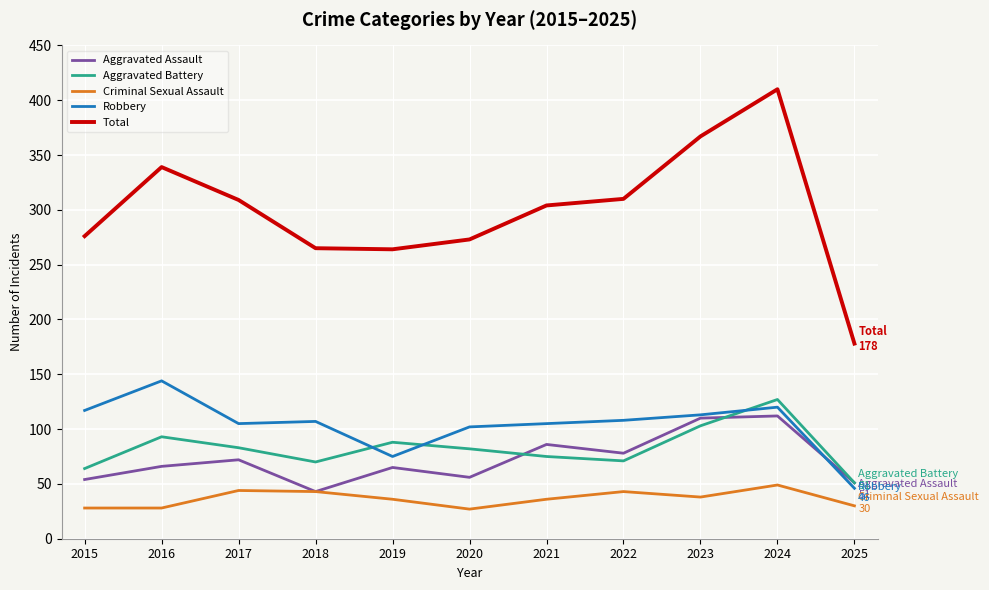

The value of Robbery at 2020 is 41. True or false?

False